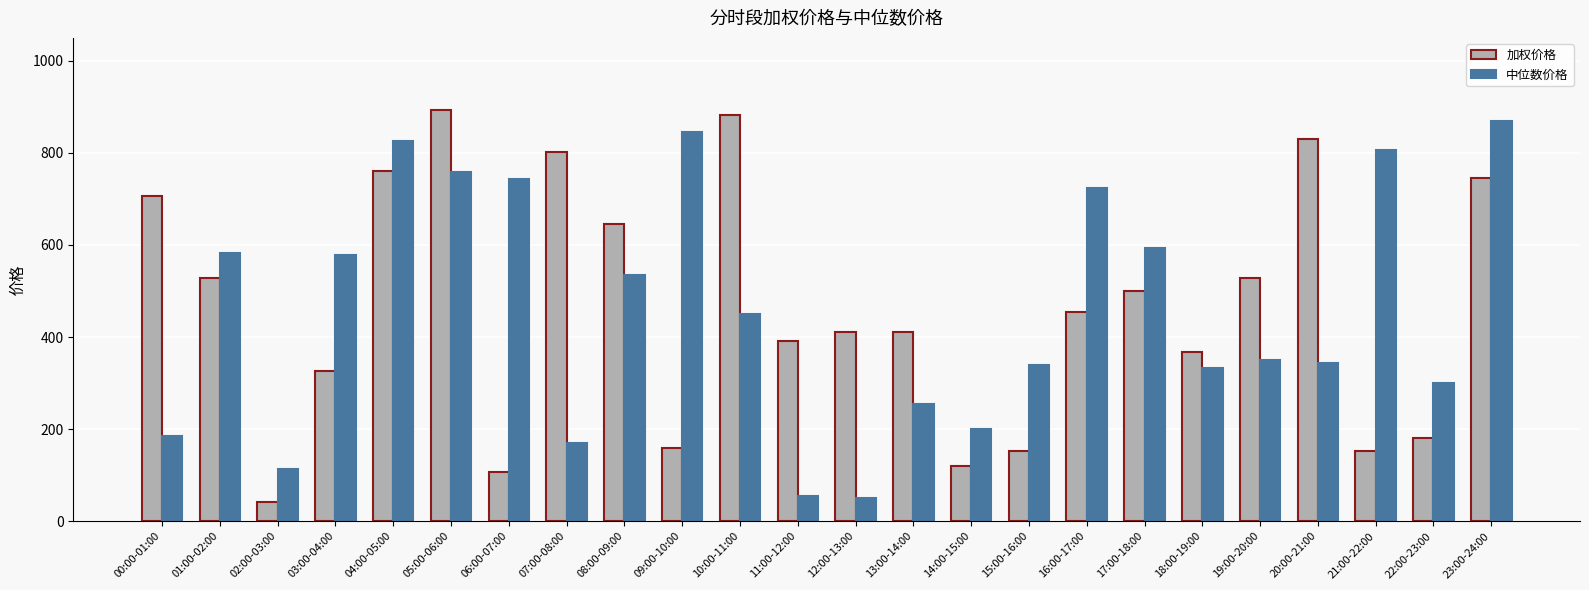

Is the value of 加权价格 at 19:00-20:00 greater than the value of 中位数价格 at 12:00-13:00?

Yes